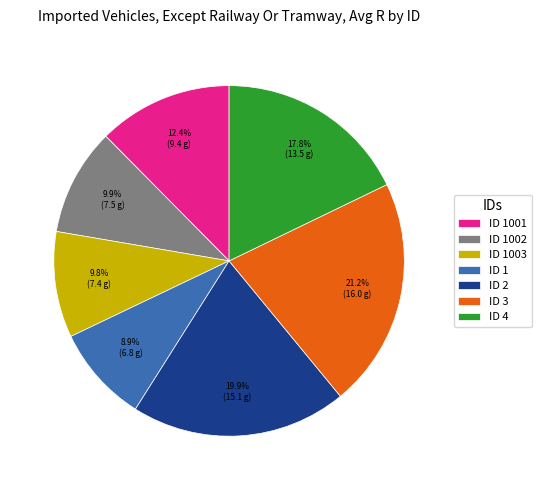

Does any single category account for the majority?

No